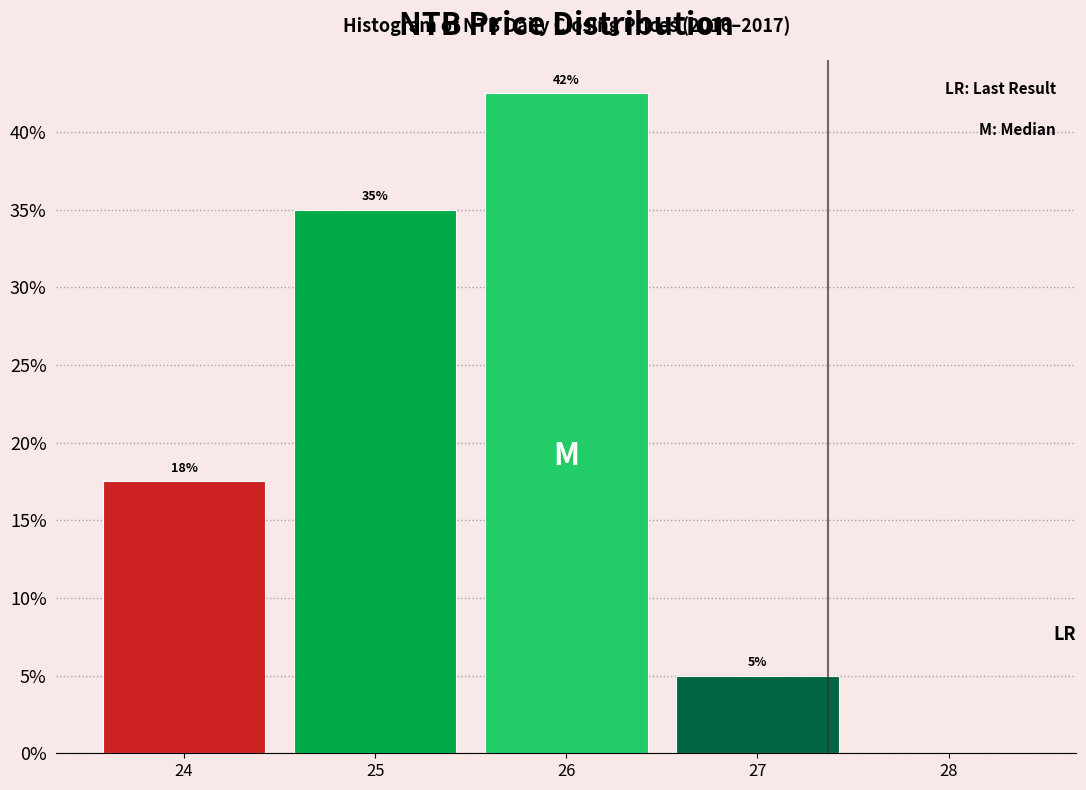

Which range on the x-axis has the tallest bar?

25.5 to 26.5